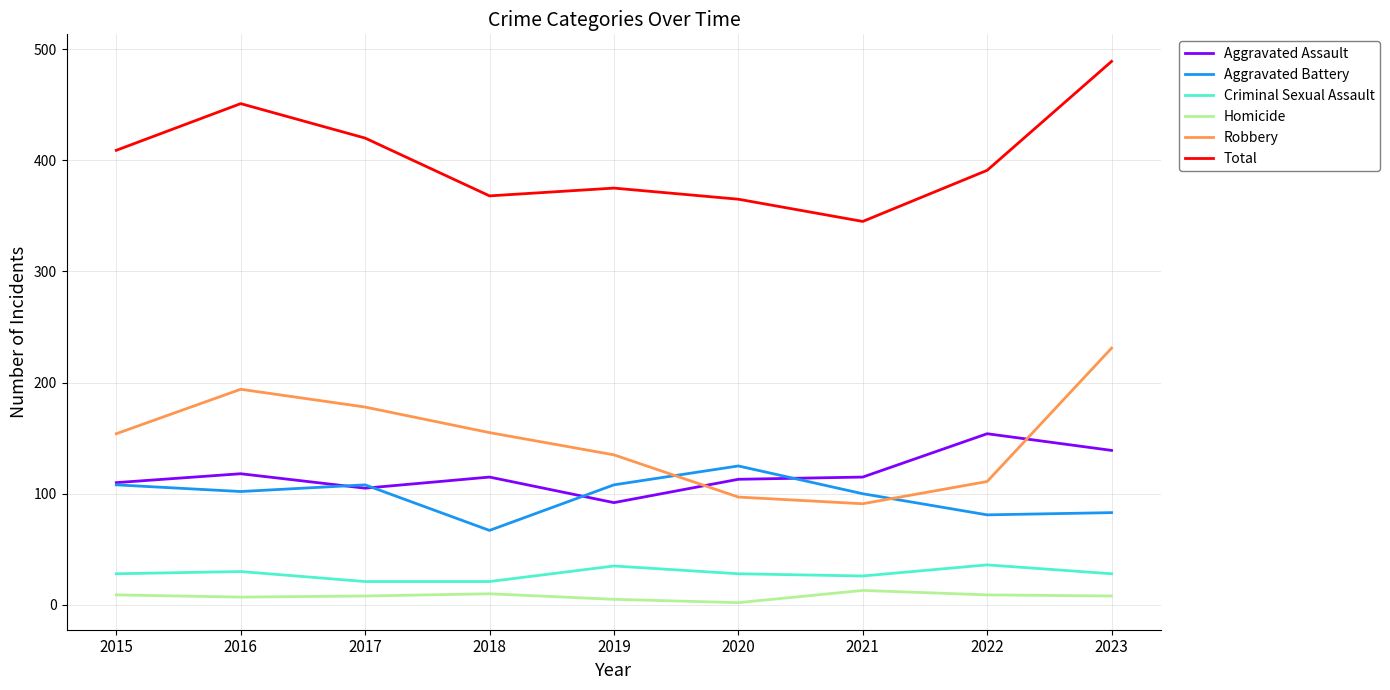

At which category is the sum across all series the highest?

2023